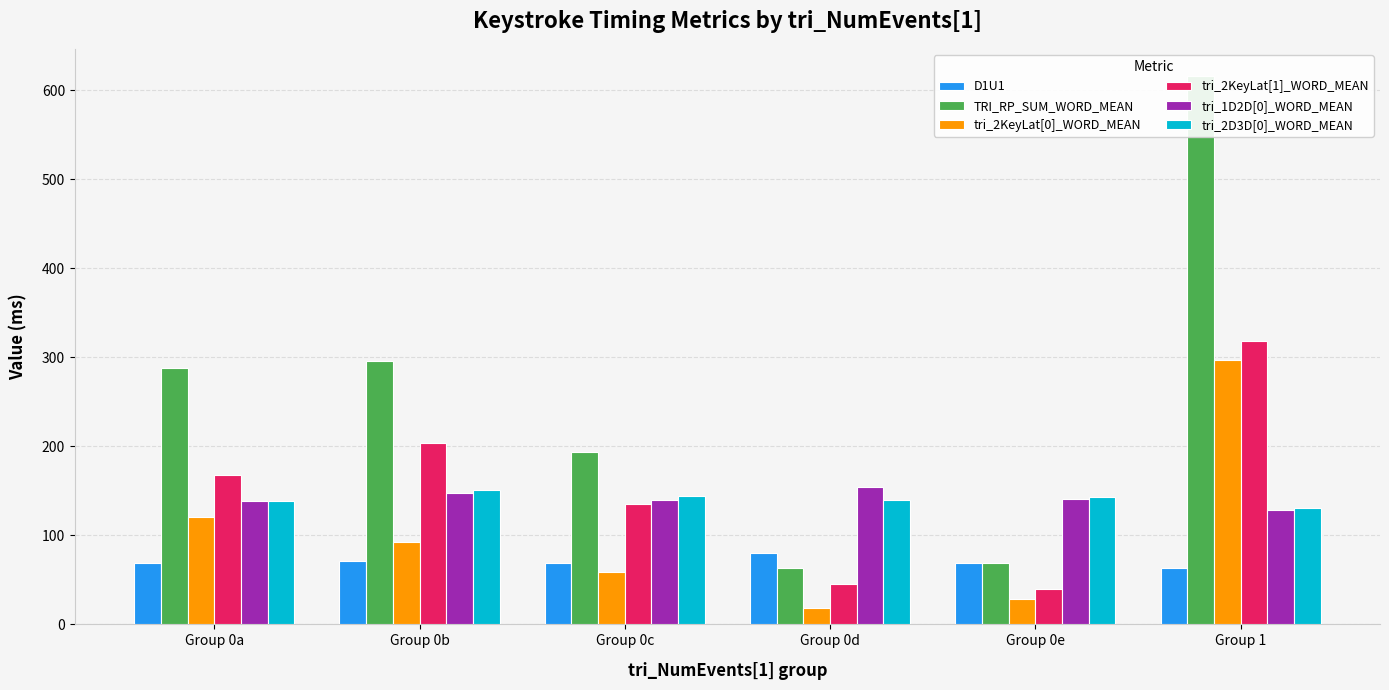

Reading left to right, what are all the values shown in this chart?

D1U1: 68.5	71.0	69.4	80.5	68.7	63.3
TRI_RP_SUM_WORD_MEAN: 287.7	296.2	194.1	63.5	68.7	615.7
tri_2KeyLat[0]_WORD_MEAN: 120.1	92.2	58.8	18.0	28.7	297.0
tri_2KeyLat[1]_WORD_MEAN: 167.6	204.0	135.4	45.5	40.0	318.7
tri_1D2D[0]_WORD_MEAN: 138.1	147.5	139.6	154.0	141.3	128.0
tri_2D3D[0]_WORD_MEAN: 138.7	151.2	143.9	140.0	143.0	130.8